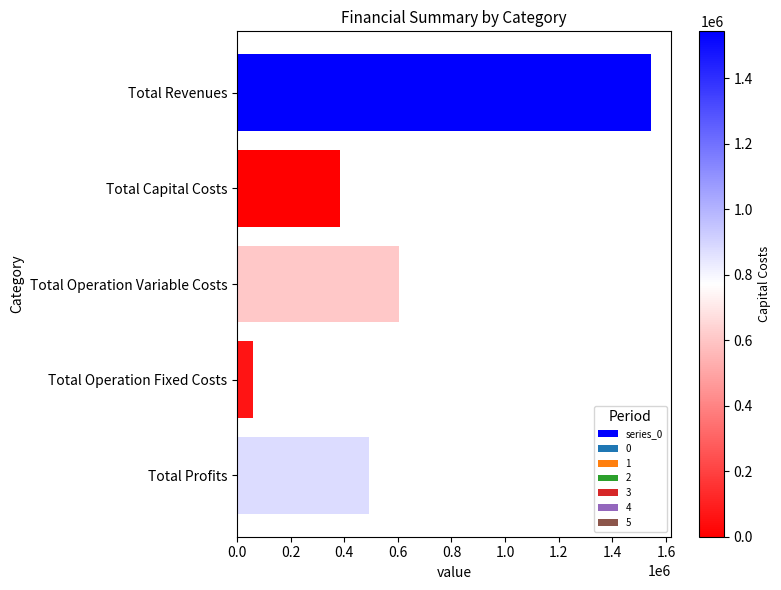

List the labels in order of value, smallest first.

Total Operation Fixed Costs, Total Capital Costs, Total Profits, Total Operation Variable Costs, Total Revenues